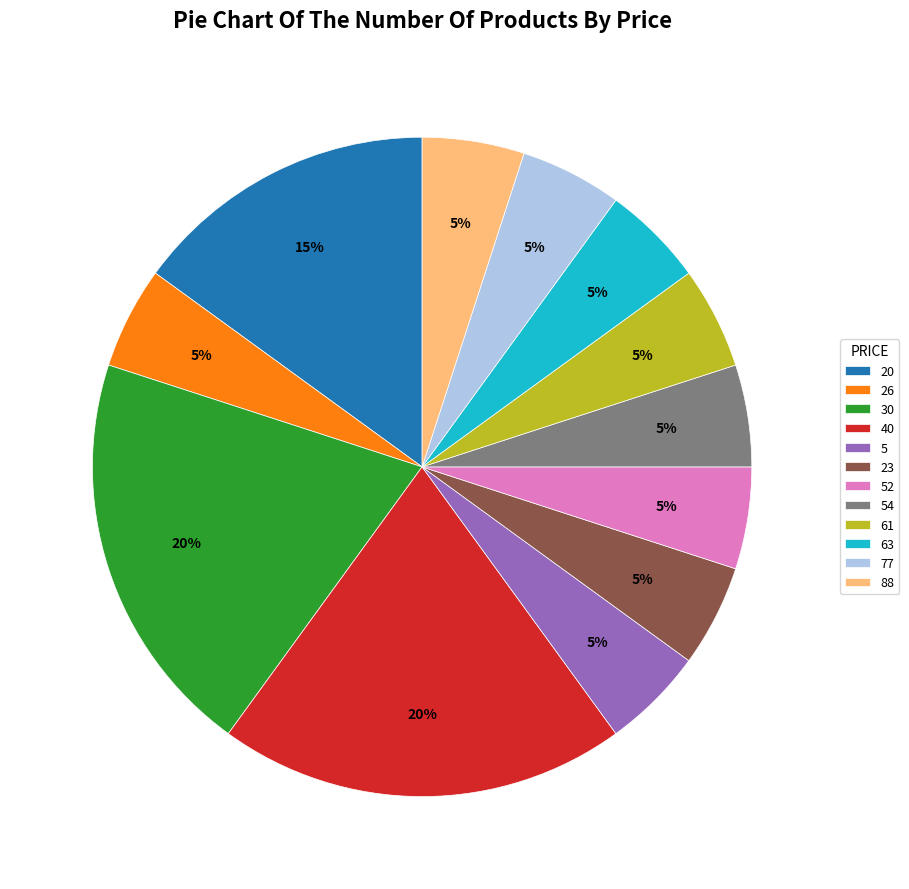

Combined, do 61 and 63 account for over 50%?

No